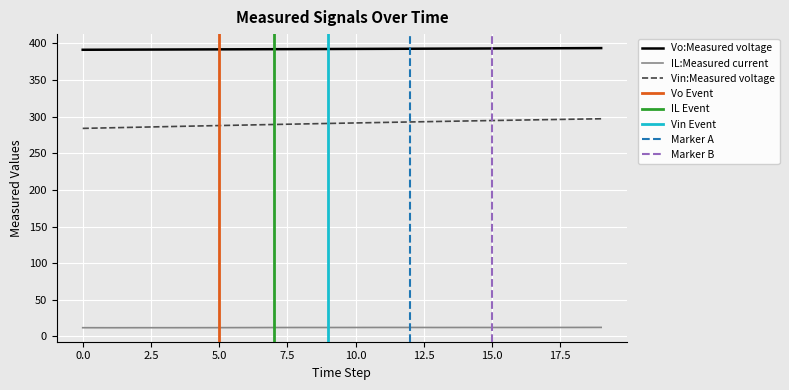

Rank the categories by Vo:Measured voltage value from lowest to highest.

0, 1, 2, 3, 4, 5, 6, 7, 8, 9, 10, 11, 12, 13, 14, 15, 16, 17, 18, 19